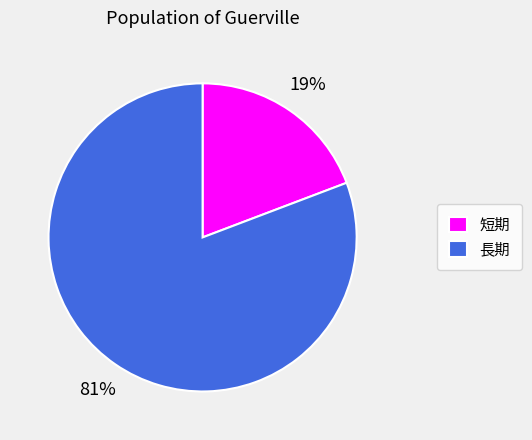

To the nearest percent, what percentage of the pie is 短期?

19%